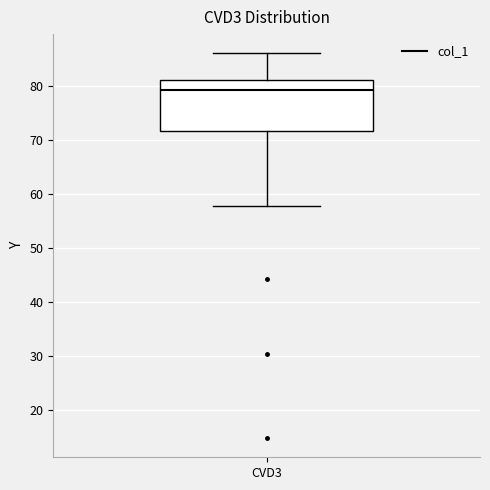

Read this box plot against the y-axis: the position of the median line, the range covered by the box, and the ends of both whiskers. The values are not printed on the chart, so give them approximately, as read against the axis.

median 79, box 72 to 81, whiskers 58 to 86